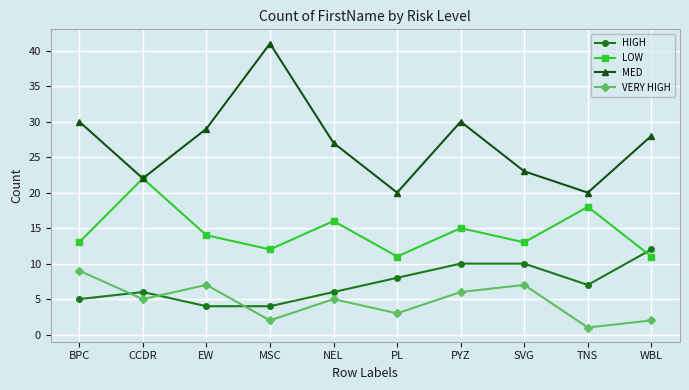

The HIGH series shows 4 at TNS. True or false?

False